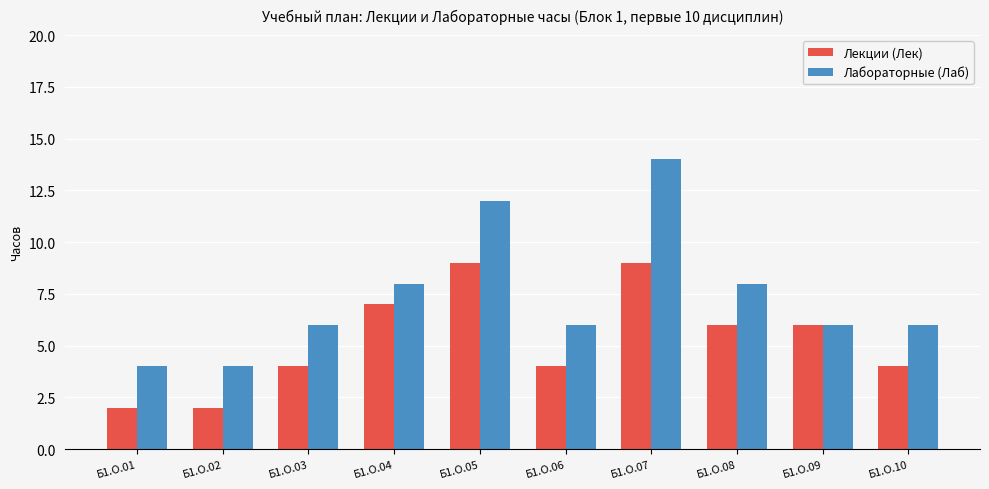

What is the difference between the maximum and minimum values in the Лабораторные (Лаб) series?

10